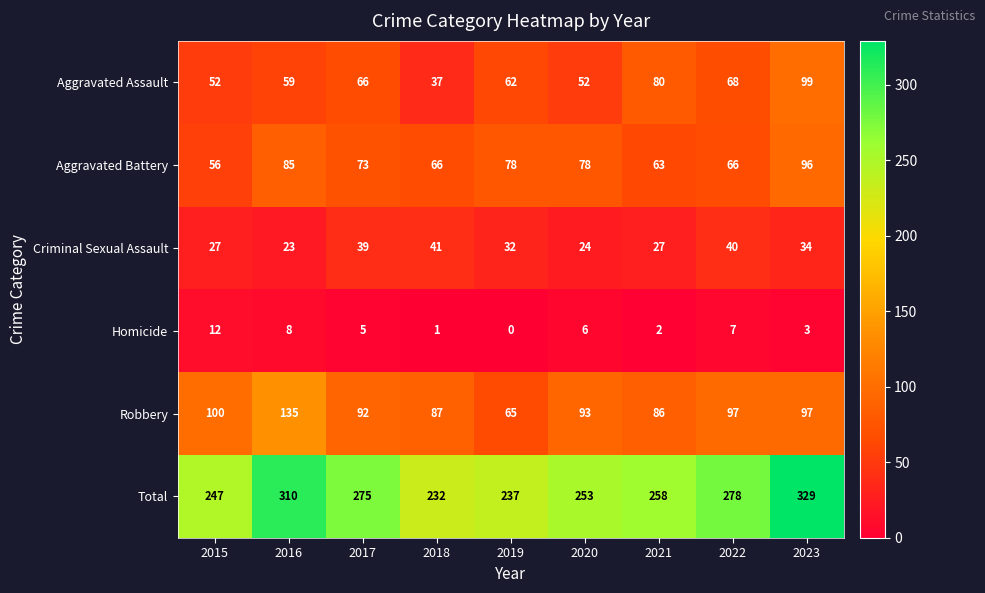

At 2020, list the series in order from smallest to largest.

Homicide, Criminal Sexual Assault, Aggravated Assault, Aggravated Battery, Robbery, Total